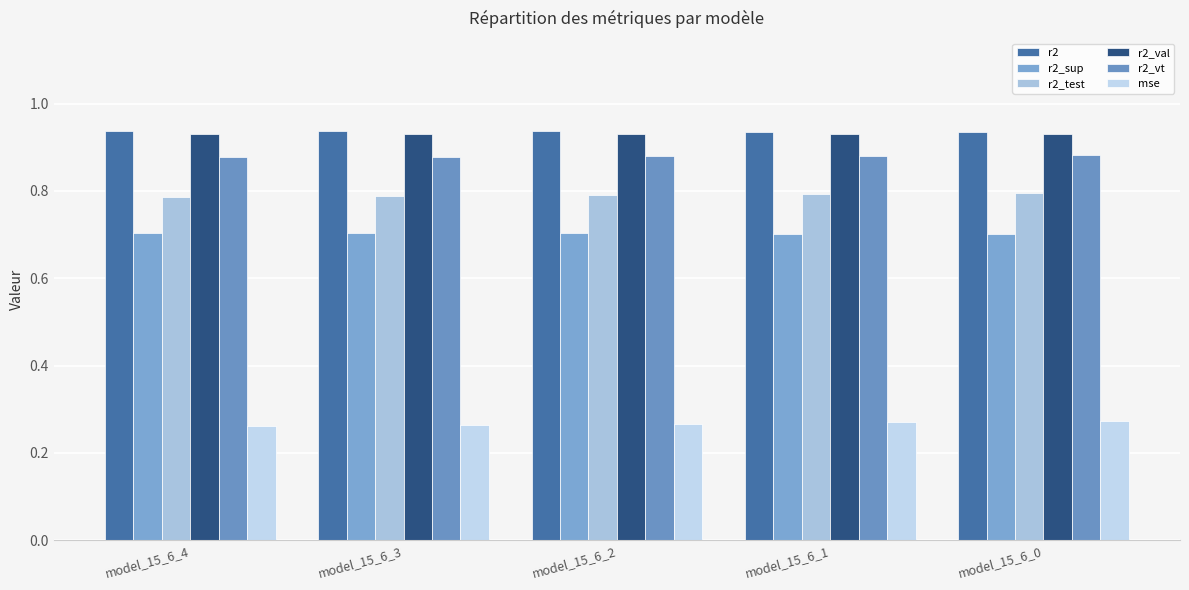

At how many categories does at least one series exceed 0?

5